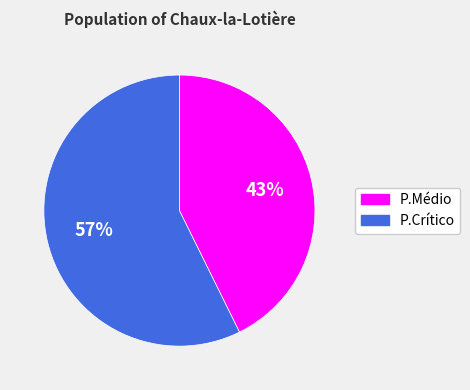

Does P.Médio account for over 50% of the chart?

No